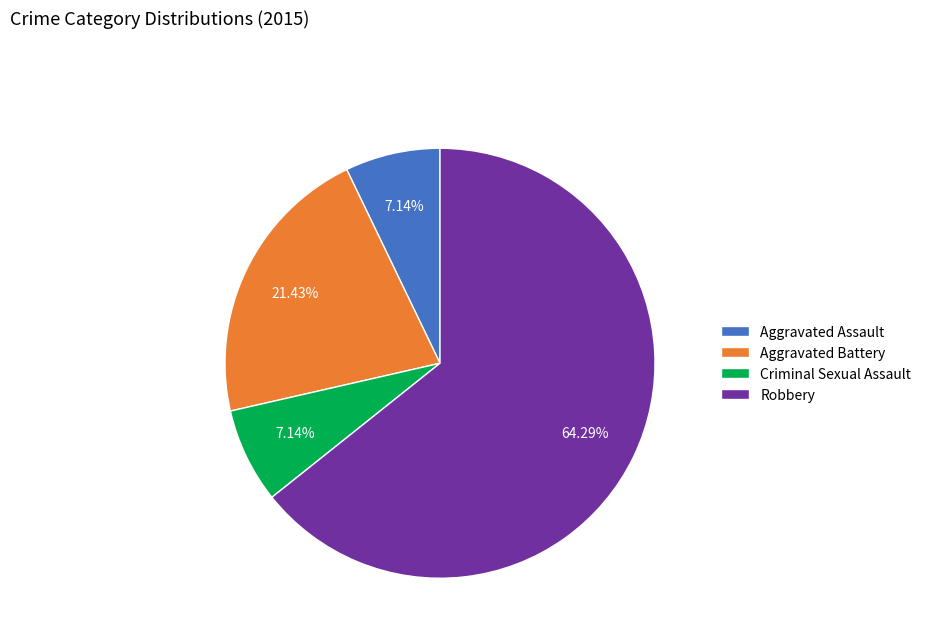

Does Criminal Sexual Assault represent more than half of the total?

No